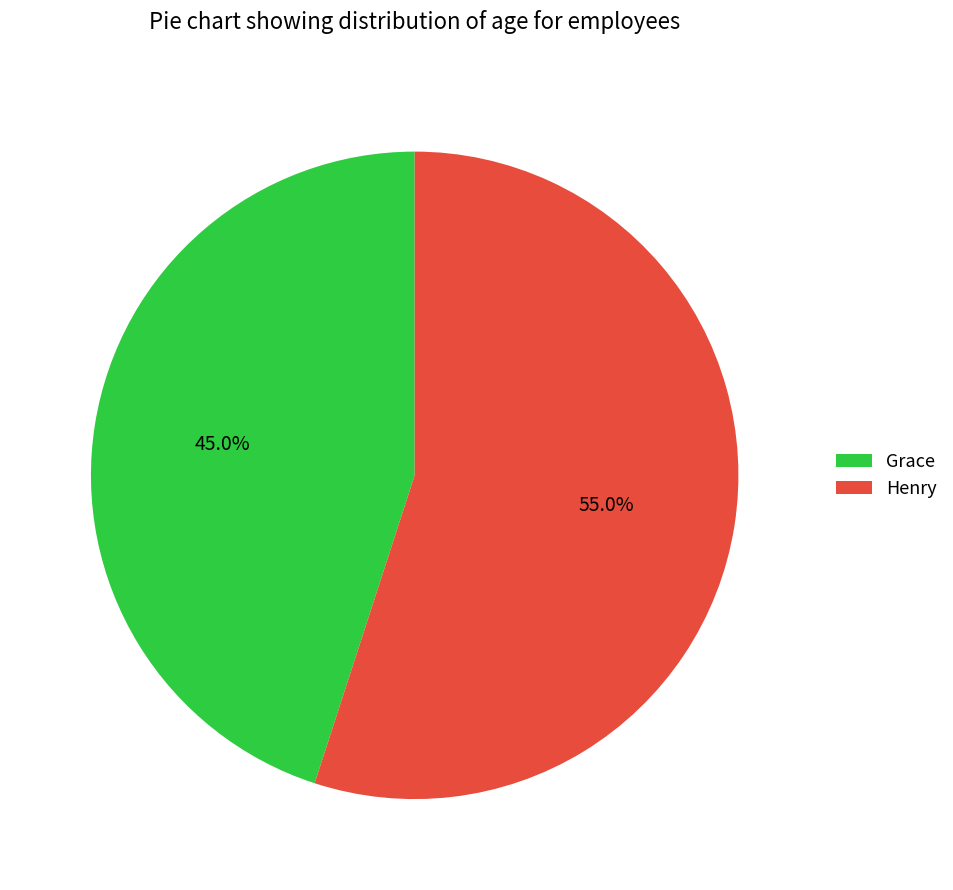

How many segments does this pie chart have?

2